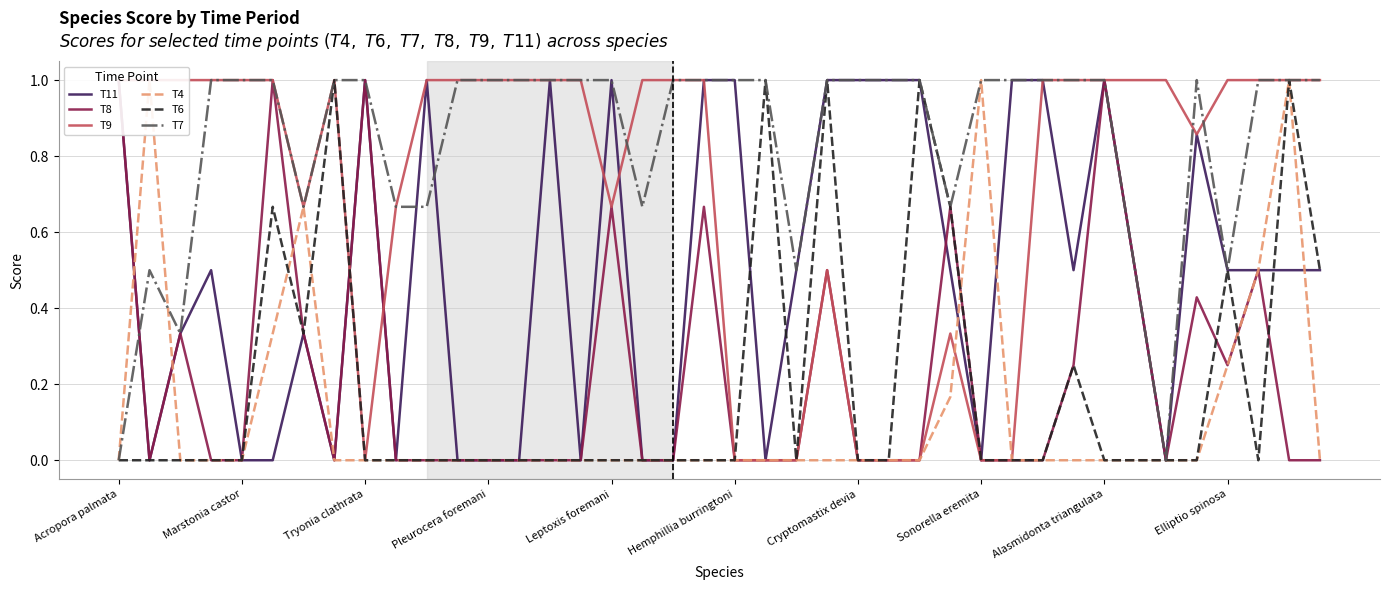

How many intersections are there between T7 and T11?

3